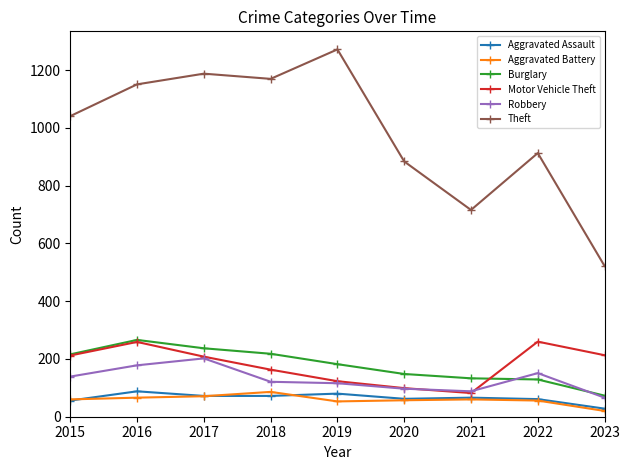

What is the spread (max minus min) of values at 2021?

656